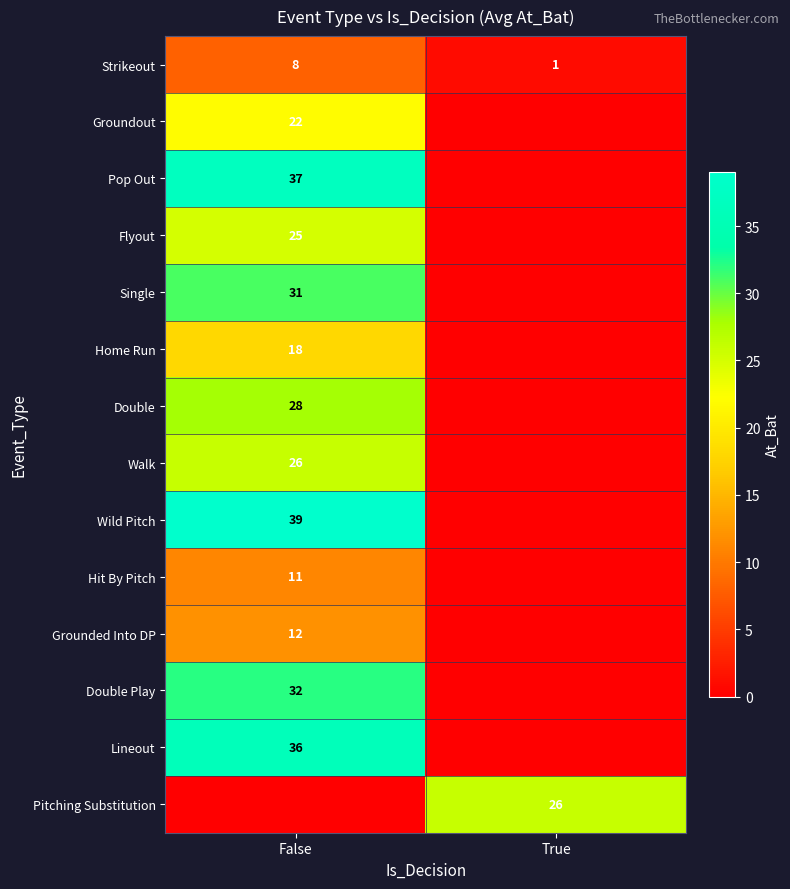

True or false: Groundout has a value of 30 at False.

False